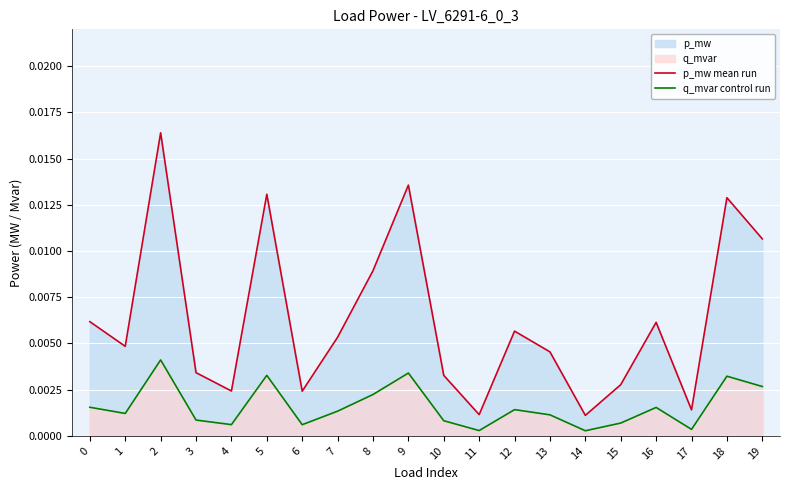

Is it true that p_mw mean run equals 0.0 at 18?

False